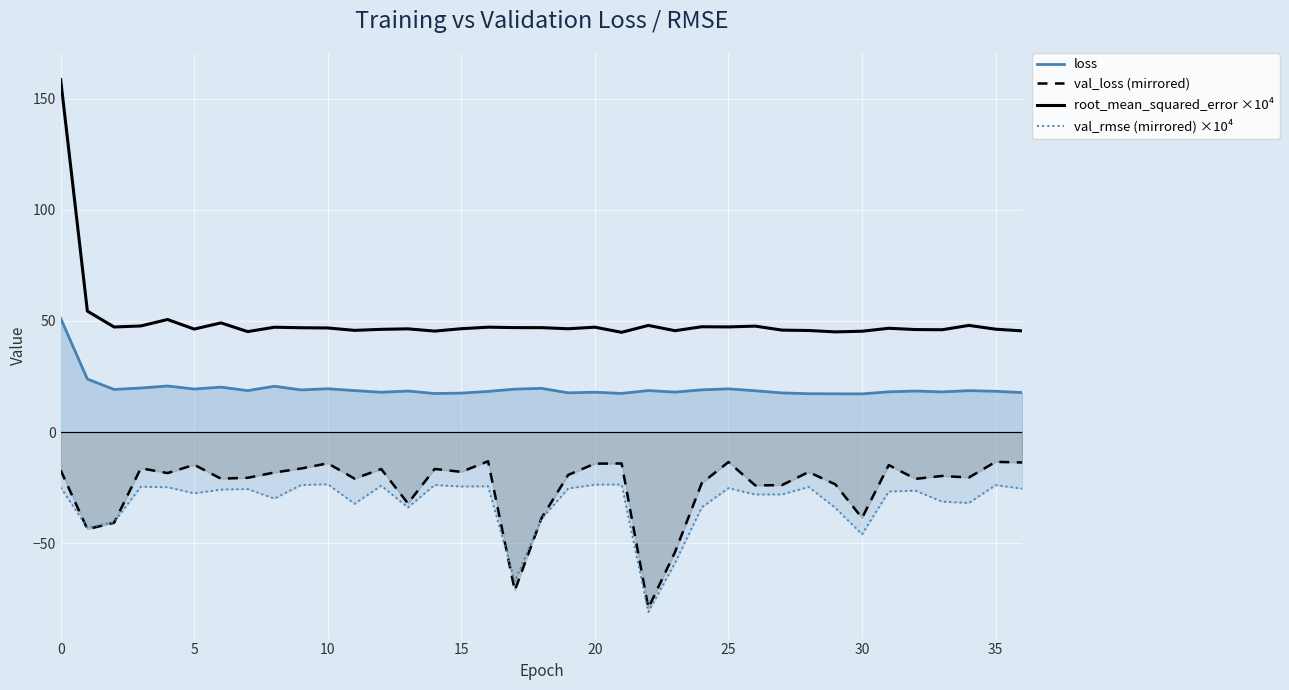

Which series has the widest spread of values?

root_mean_squared_error ×10⁴